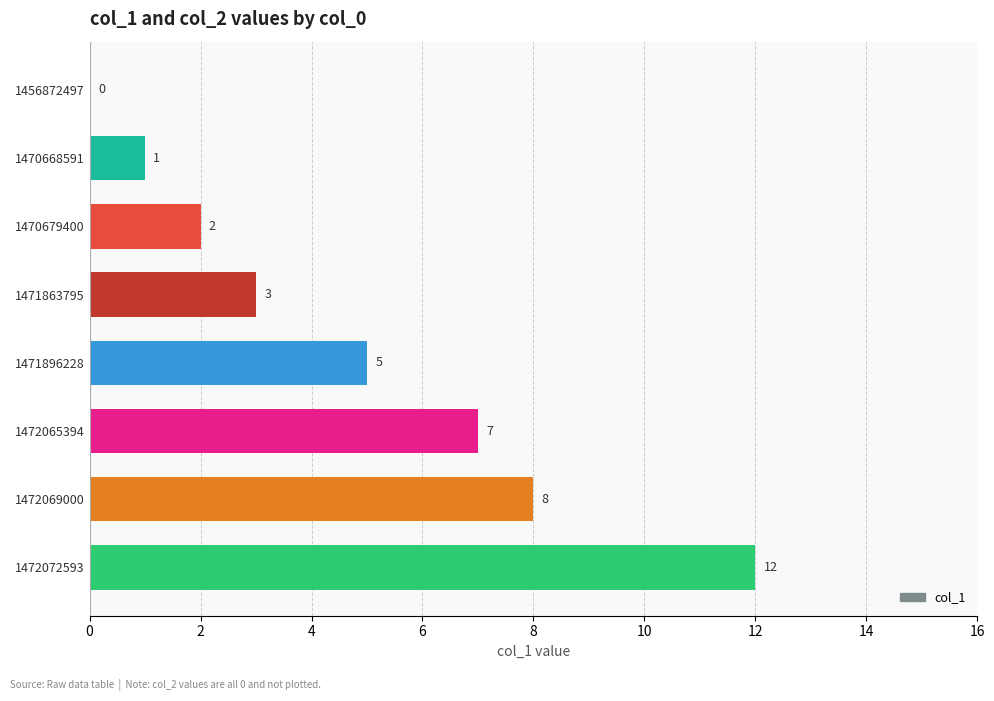

Which label corresponds to the largest value in the chart?

1472072593